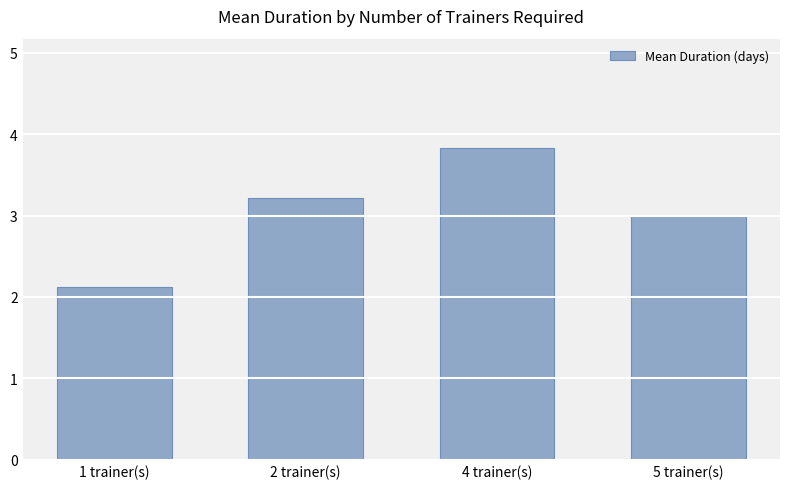

What is the difference between the maximum and second lowest values?

0.8